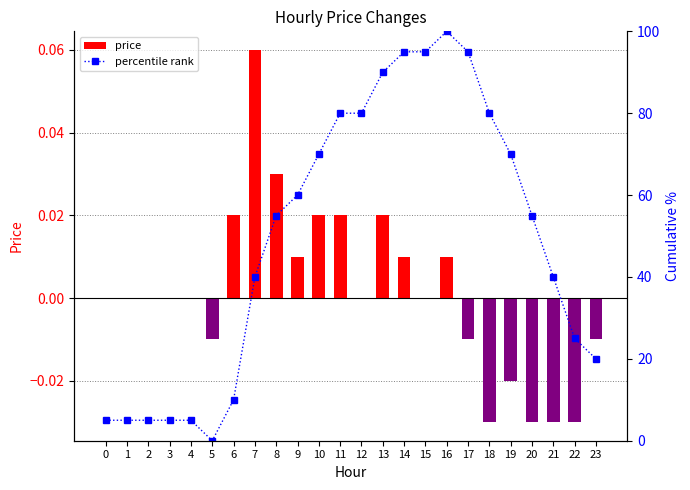

At which category is the sum across all series the highest?

16